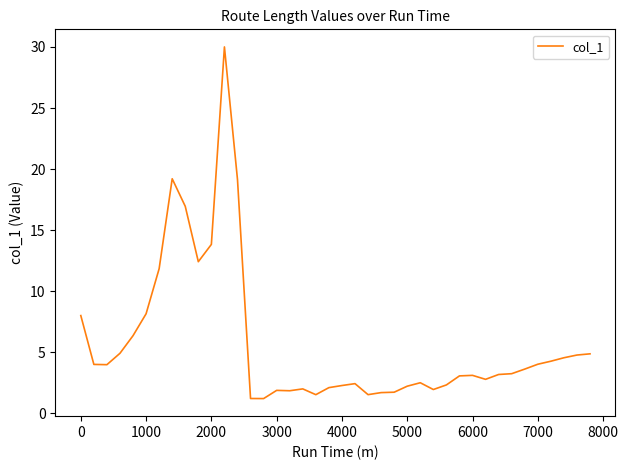

What is the maximum value shown in the chart?

30.0